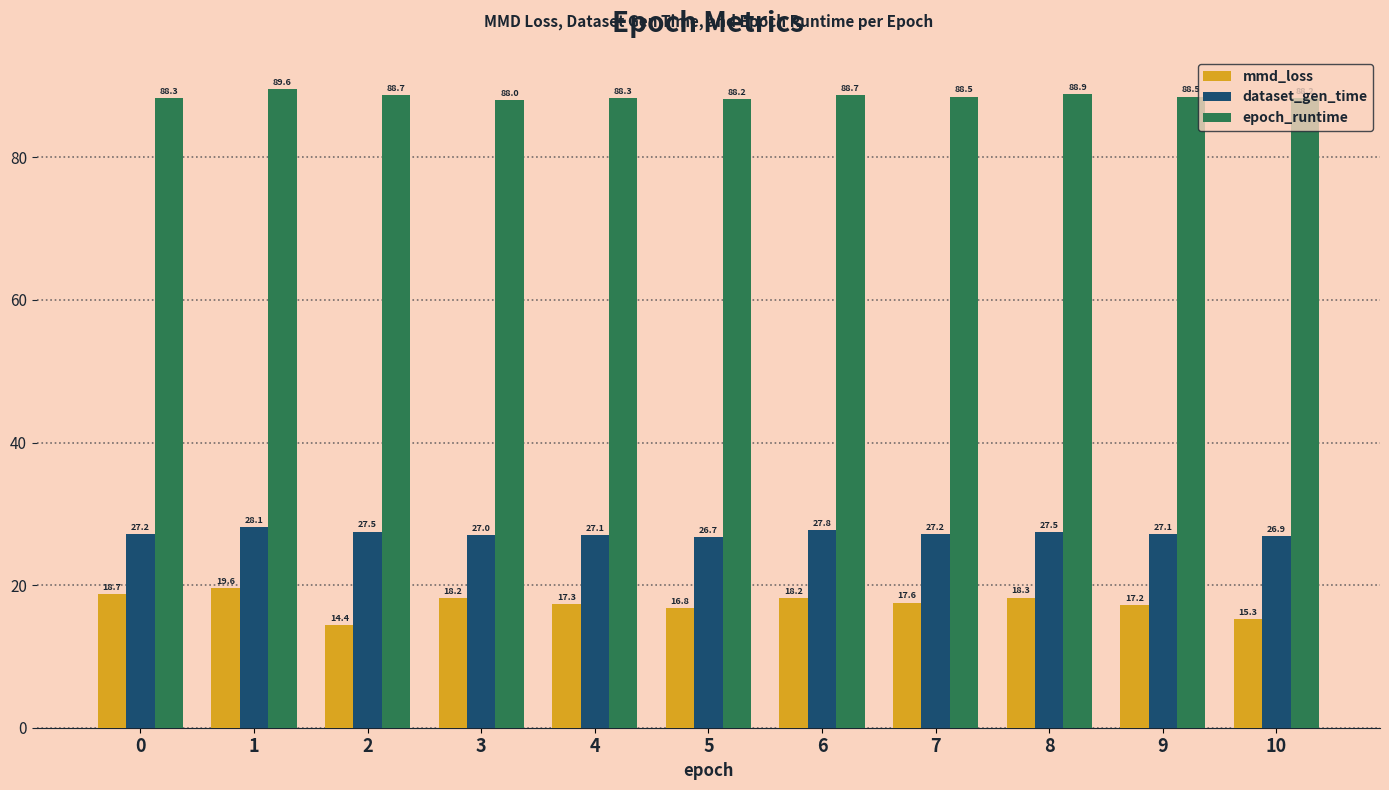

Which series has the widest spread of values?

mmd_loss